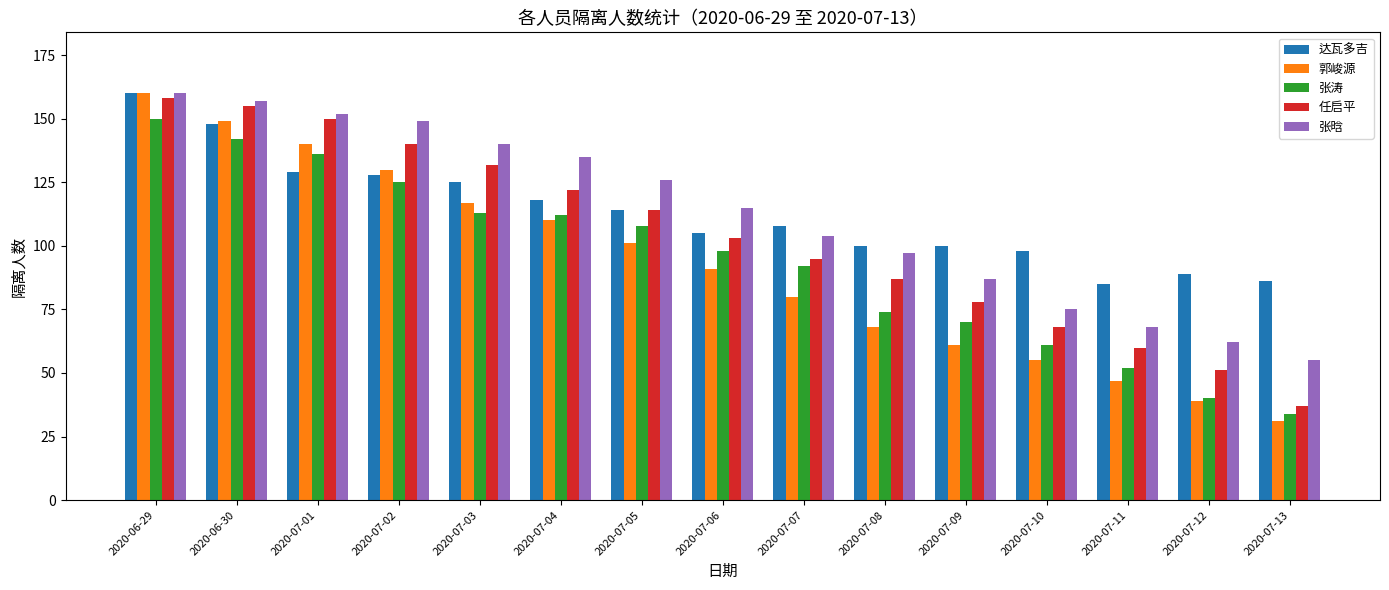

Rank the series at 2020-07-06 from lowest to highest value.

郭峻源, 张涛, 任启平, 达瓦多吉, 张晗